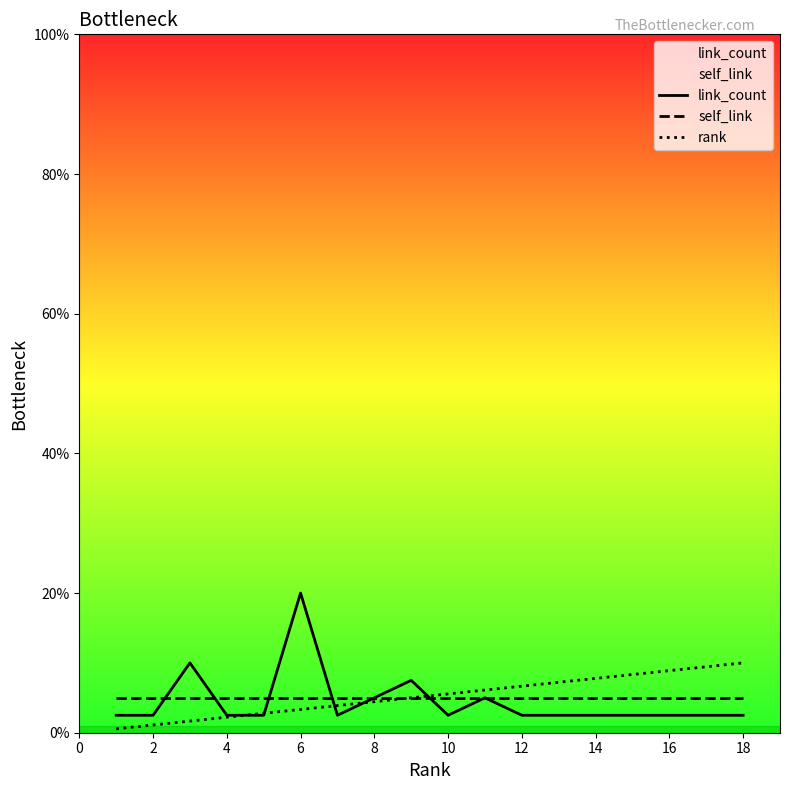

Which series has the largest range (max minus min)?

link_count